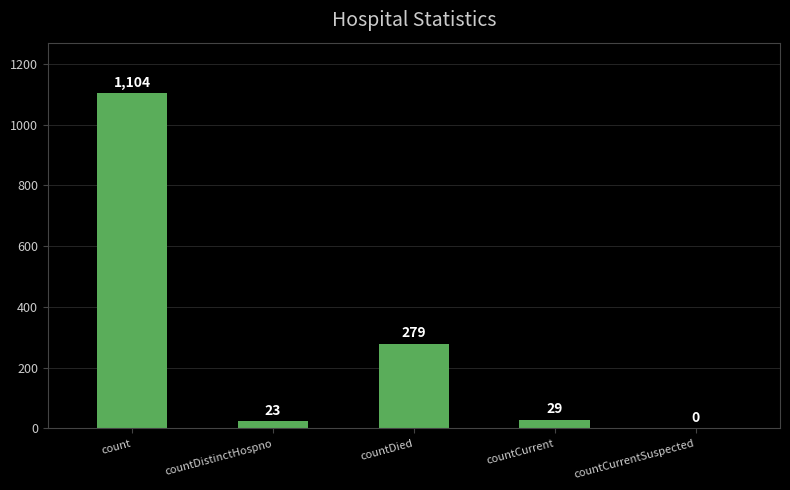

Is it true that the value at countCurrentSuspected is -491?

False